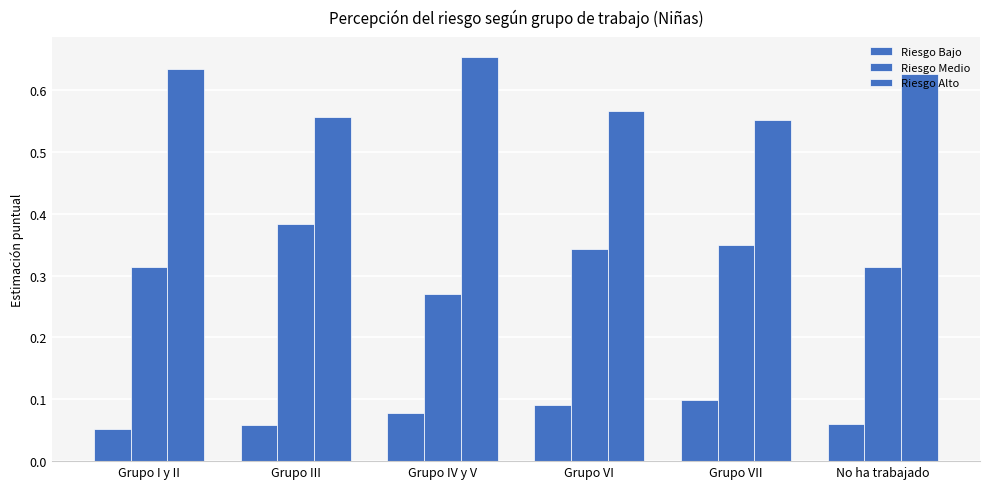

Does the chart contain any negative values?

No